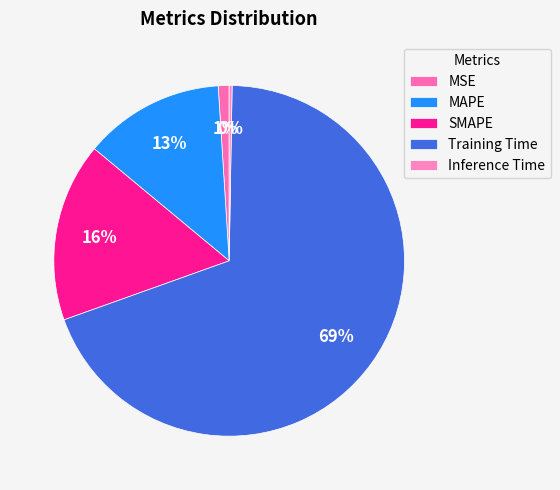

Combined, what portion of the pie is SMAPE and MSE?

17.5%